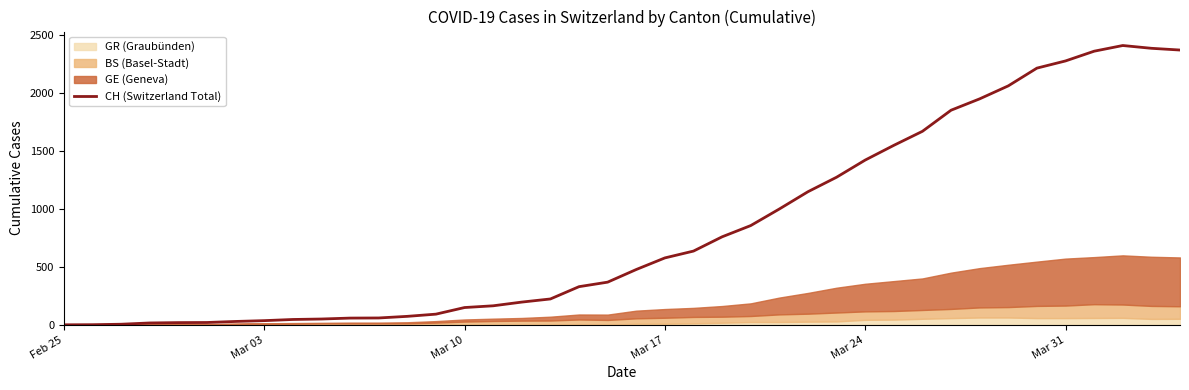

What is the maximum value for CH (Switzerland Total)?

2409